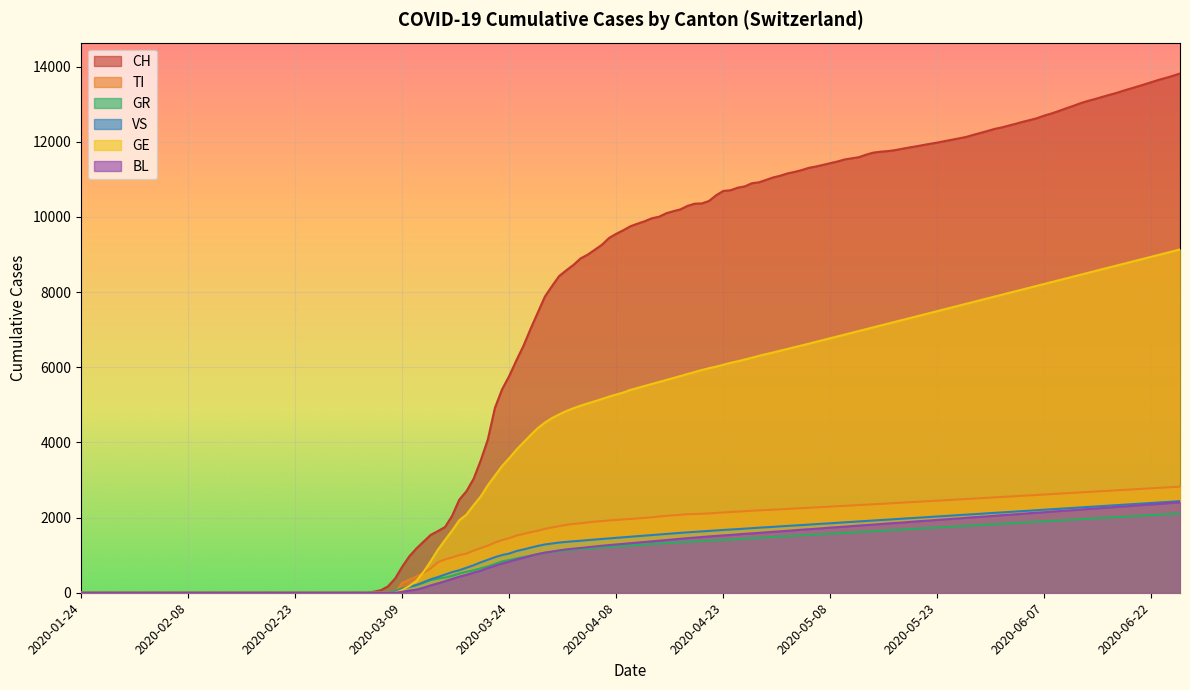

The TI series shows 3117 at 2020-04-12. True or false?

False